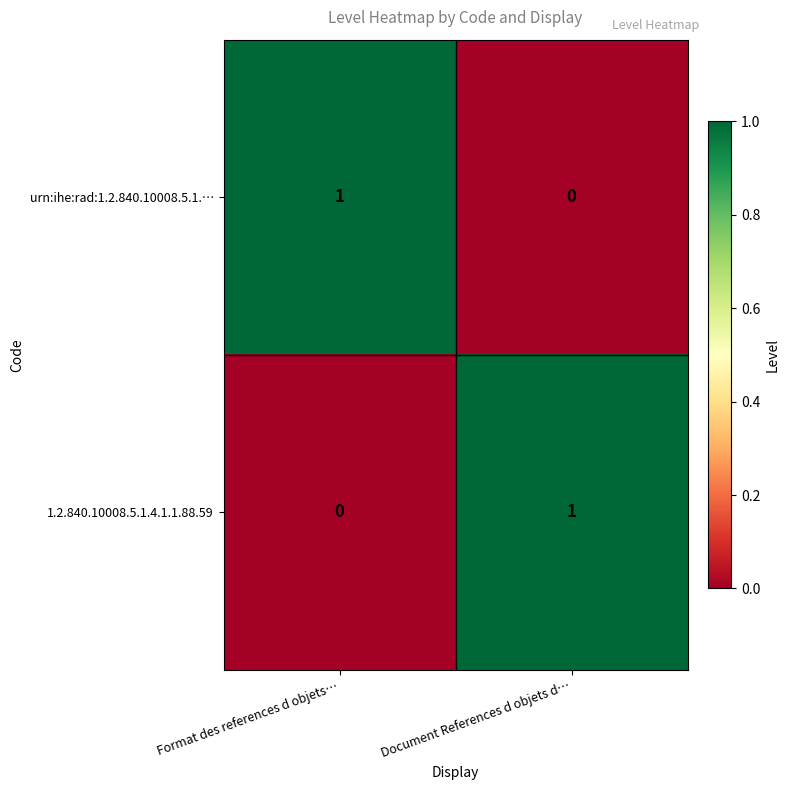

Where is urn:ihe:rad:1.2.840.10008.5.1.… nearest to the value 0?

Document References d objets d…